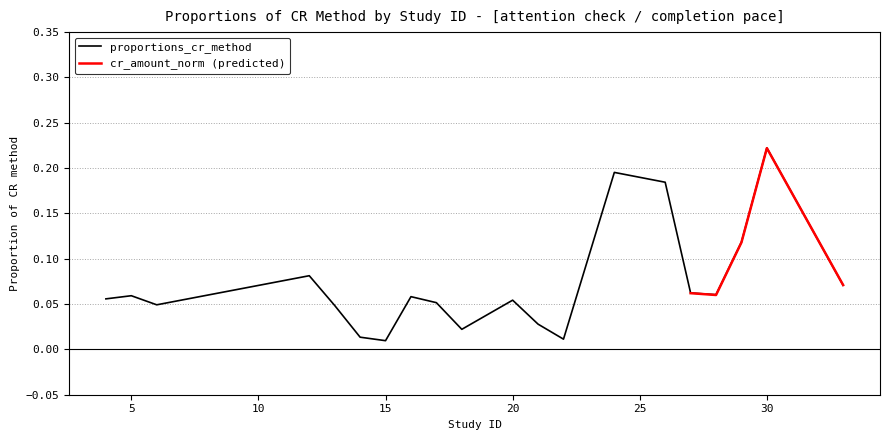

Reading left to right, transcribe all the data shown in this chart.

4=0.1	5=0.1	6=0.0	12=0.1	13=0.0	14=0.0	15=0.0	16=0.1	17=0.1	18=0.0	20=0.1	21=0.0	22=0.0	24=0.2	26=0.2	27=0.1	28=0.1	29=0.1	30=0.2	33=0.1